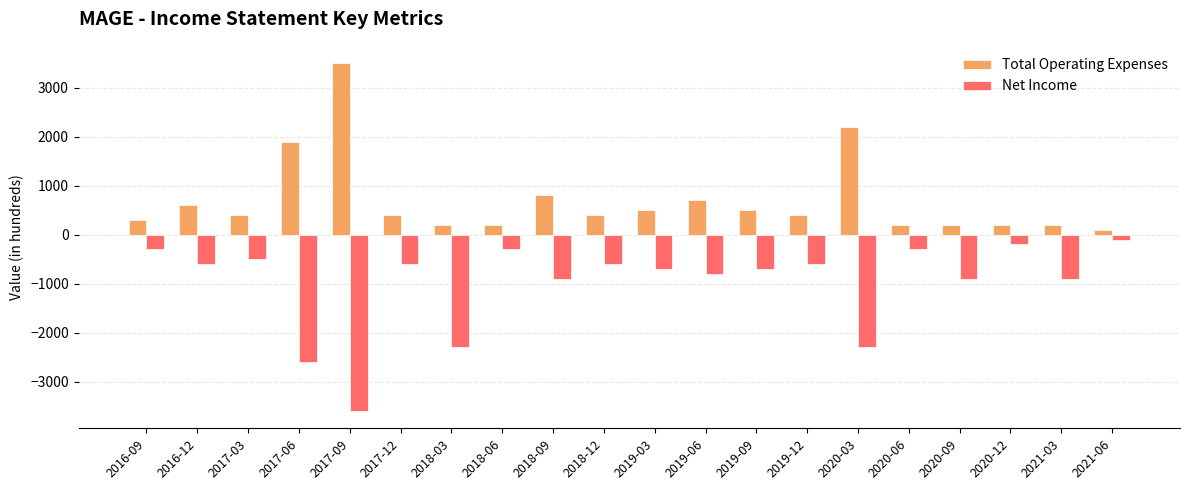

What is the value of the Net Income bar at the 10th from the left?

-600